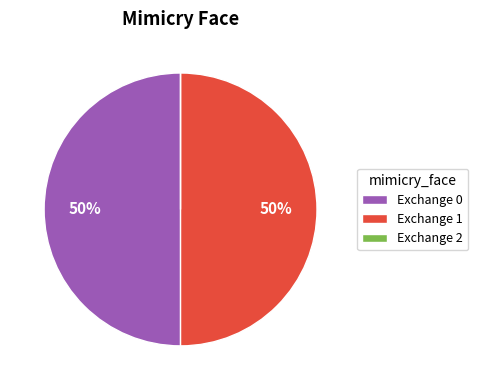

True or false: Exchange 1 accounts for 50% of the total.

True